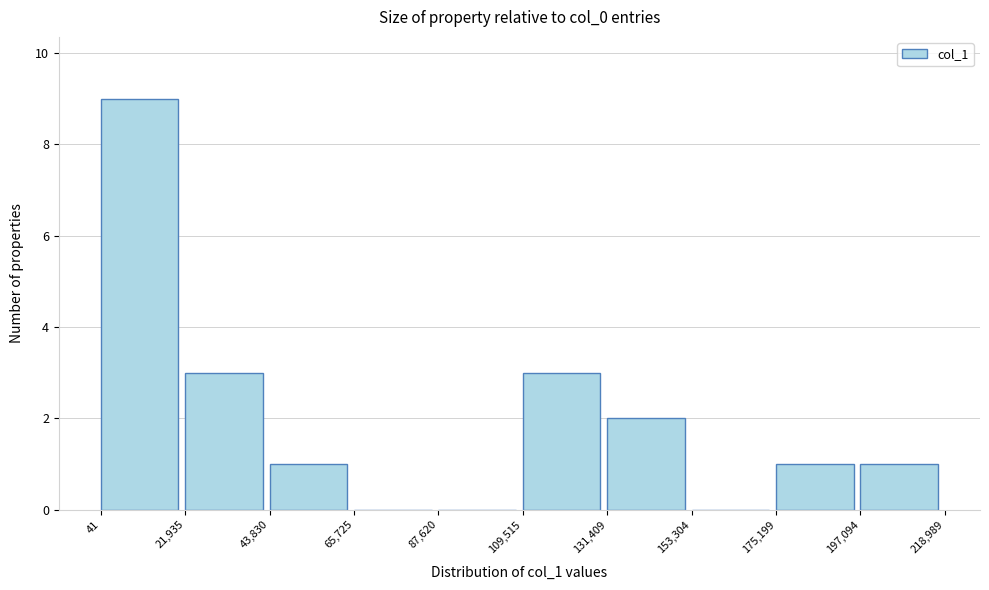

How tall is the bar that spans 131,409 to 153,304 on the x-axis? The values are not printed on the chart, so give them approximately, as read against the axis.

2